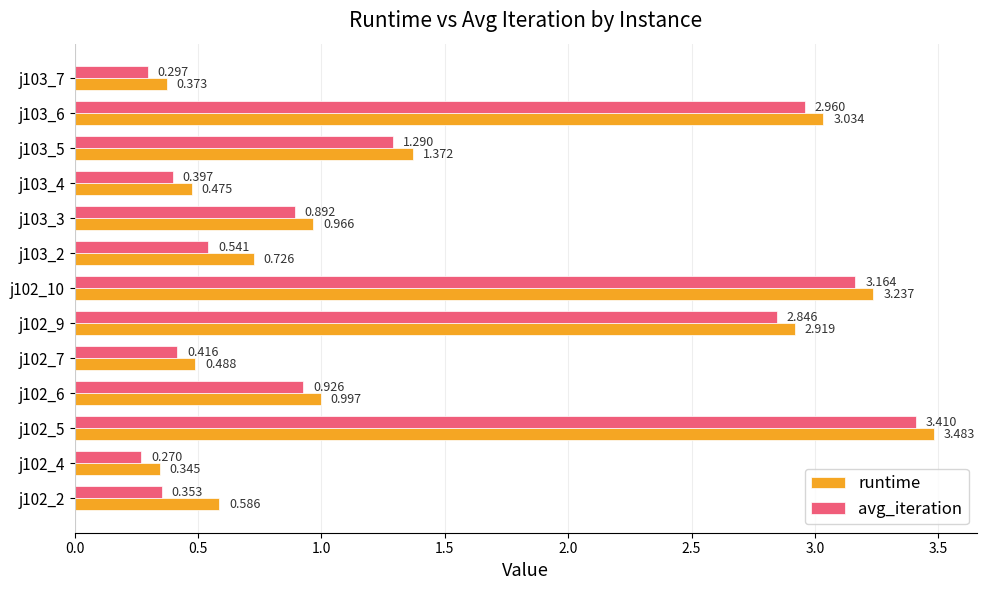

Which series has the largest range (max minus min)?

avg_iteration